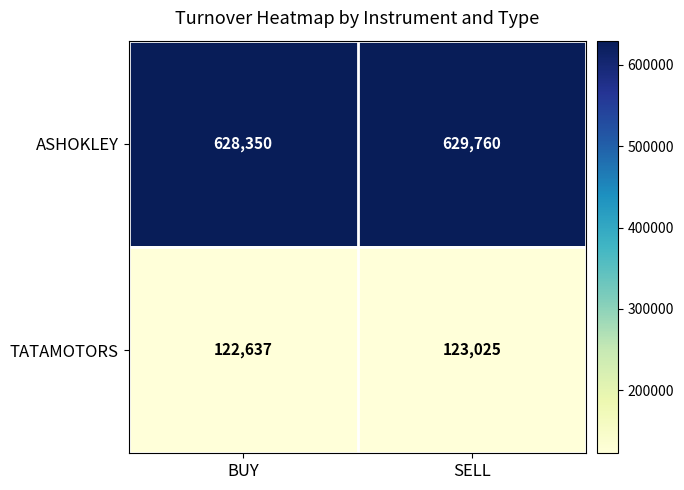

Reading left to right, list all the values displayed in this chart.

ASHOKLEY: 628350	629760
TATAMOTORS: 122637	123025